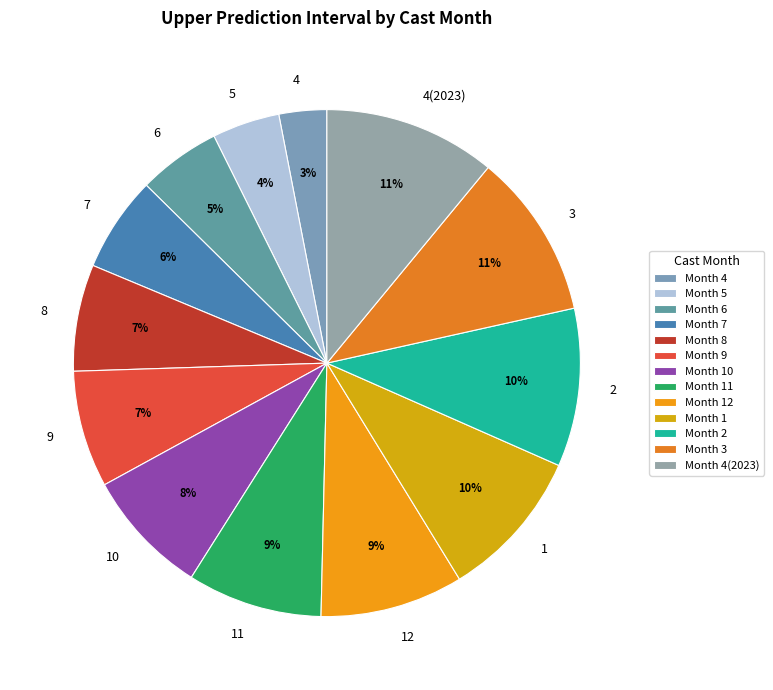

How many segments does this pie chart have?

13